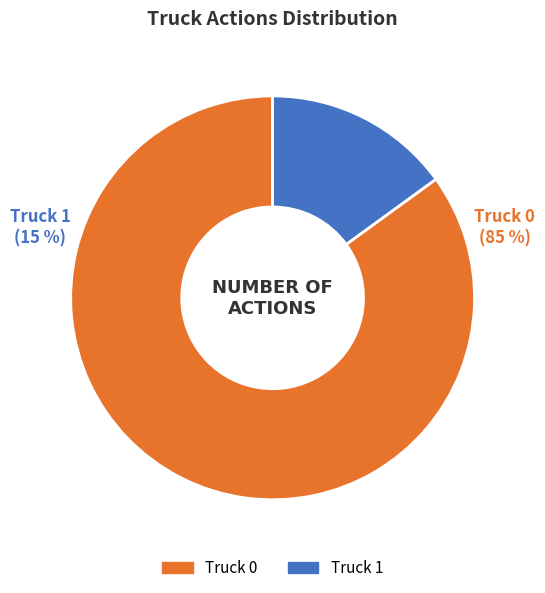

To the nearest percent, what portion does Truck 0 represent?

85%